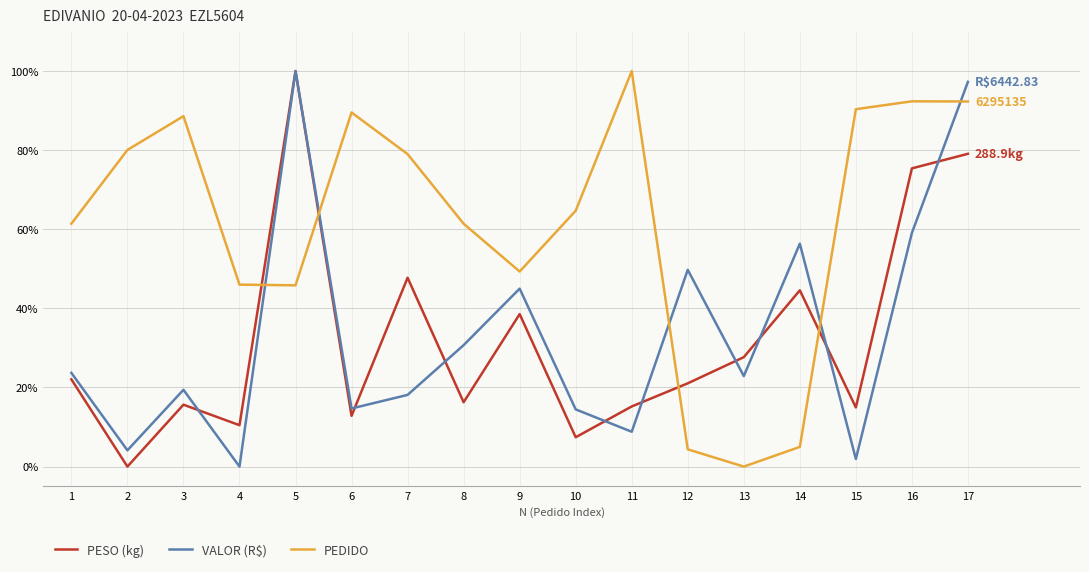

Which series changed the most between 8 and 10?

VALOR (R$)